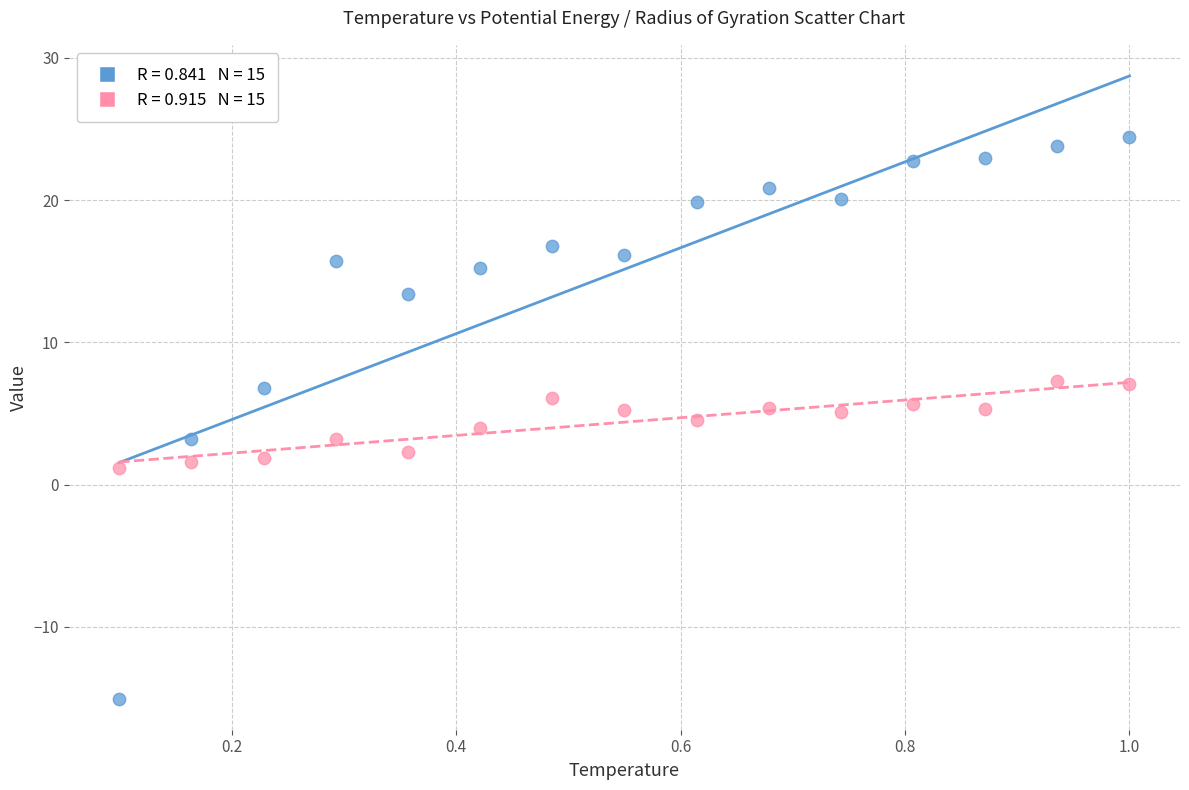

Across all data points, what is the range of Y values (max minus min)?

39.5